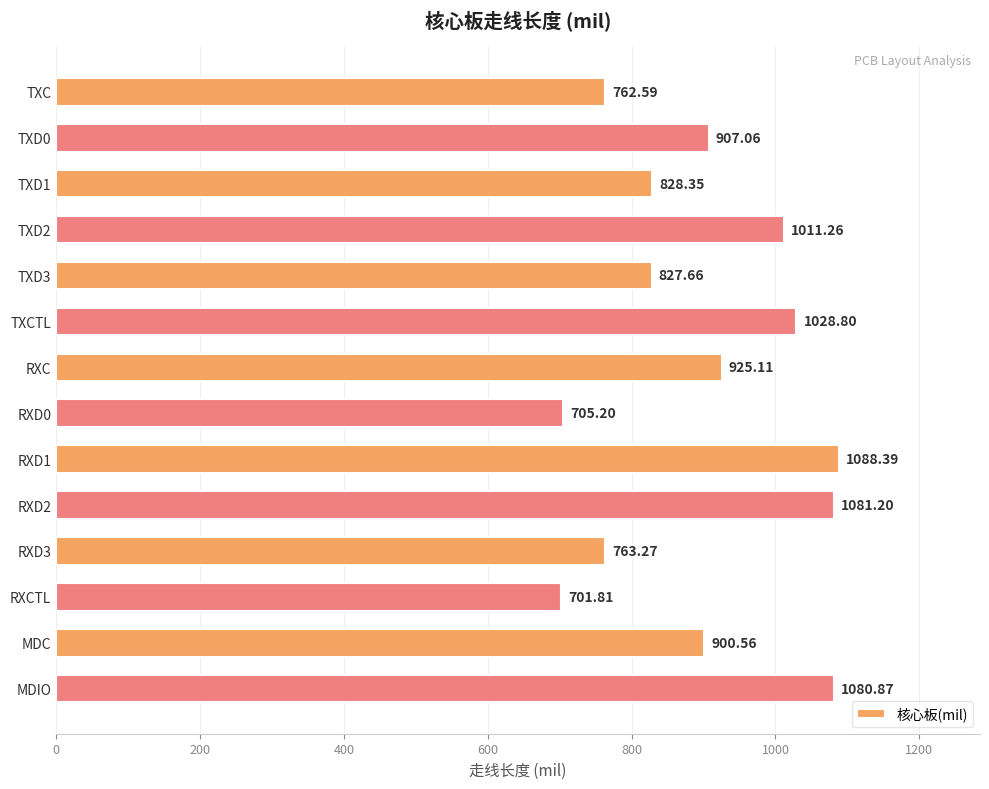

Rank the categories by value from highest to lowest.

RXD1, RXD2, MDIO, TXCTL, TXD2, RXC, TXD0, MDC, TXD1, TXD3, RXD3, TXC, RXD0, RXCTL